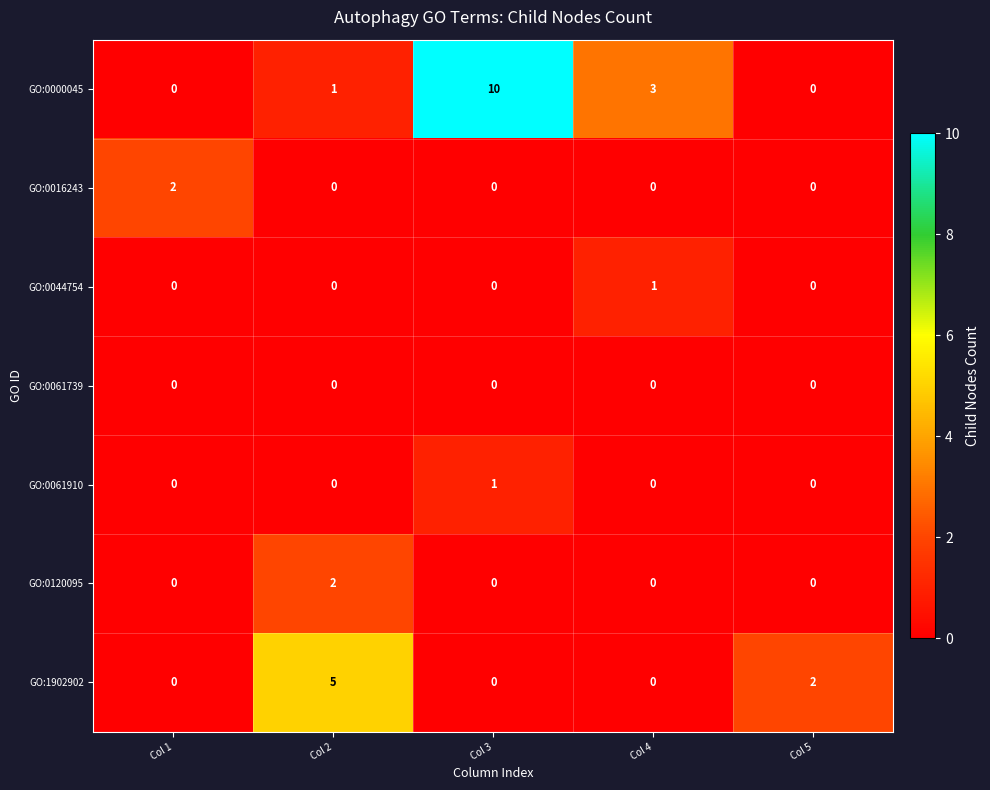

Is it true that GO:1902902 equals 3 at Col 5?

False